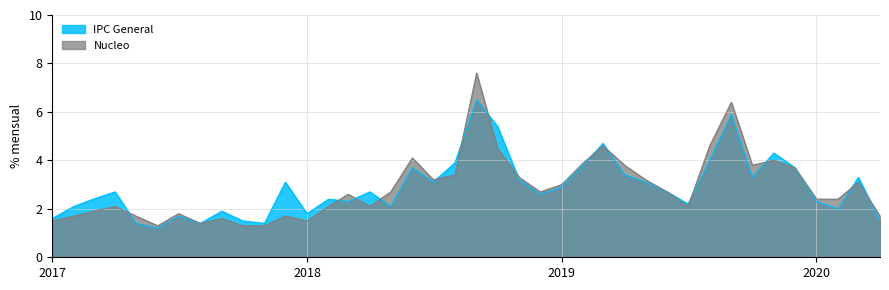

What is the difference between the second highest and second lowest values in the IPC General series?

4.5